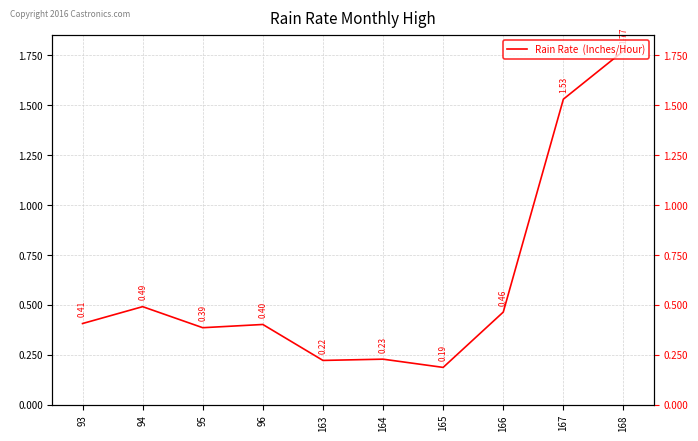

True or false: there are more than 1 points higher than both neighbors.

True